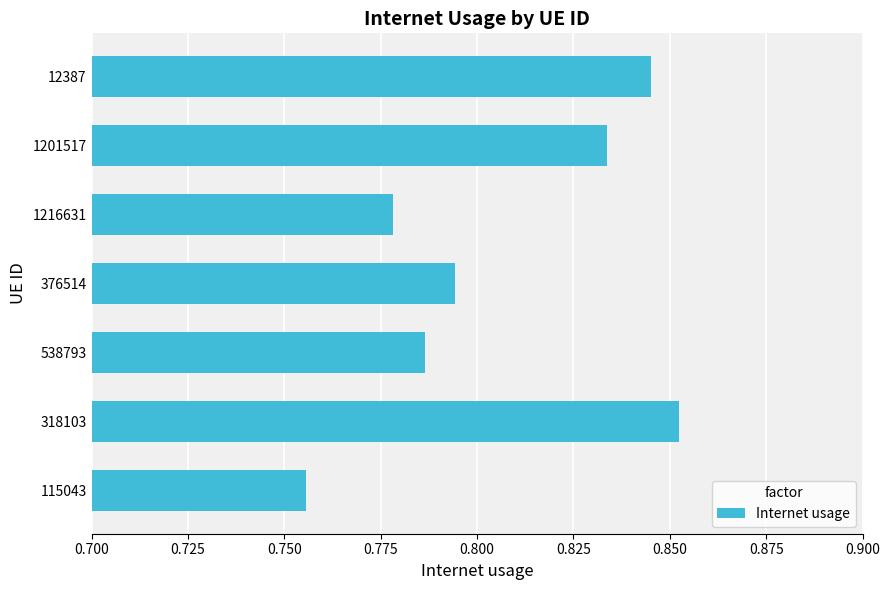

What is the sum of the values at 538793 and 12387?

1.6